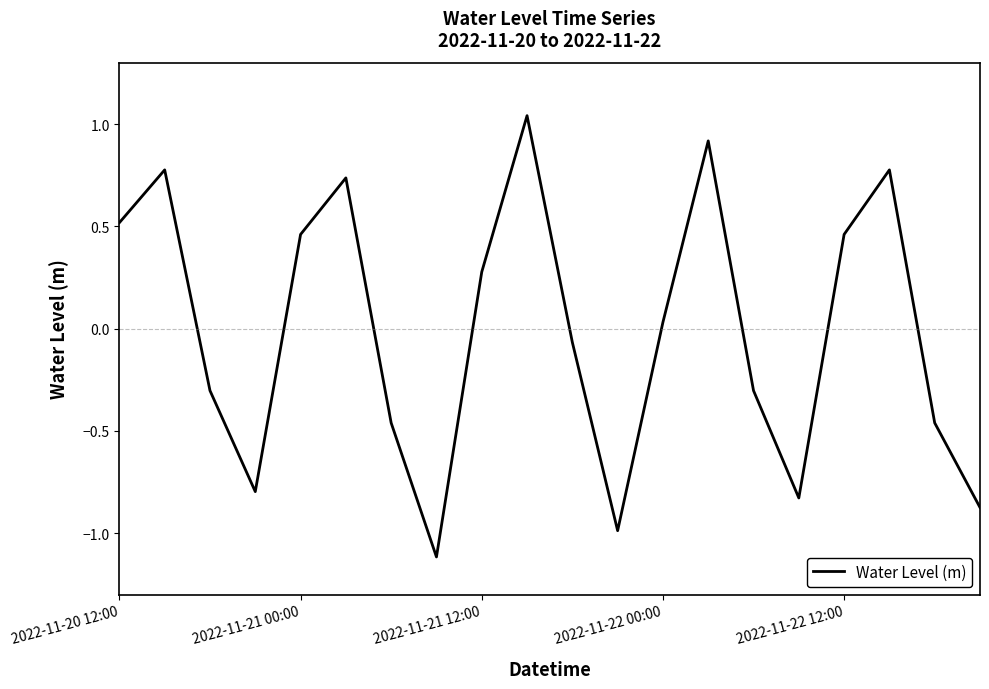

How many values exceed 0?

10